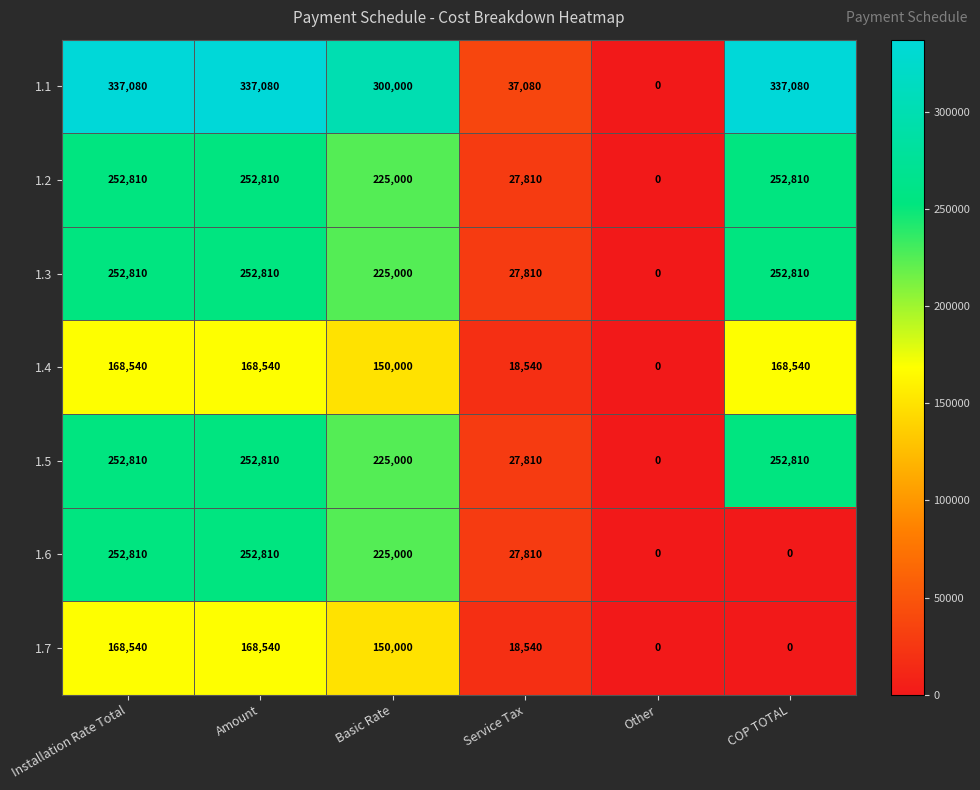

Count the 1.2 values in the range 27810 to 252810.

5